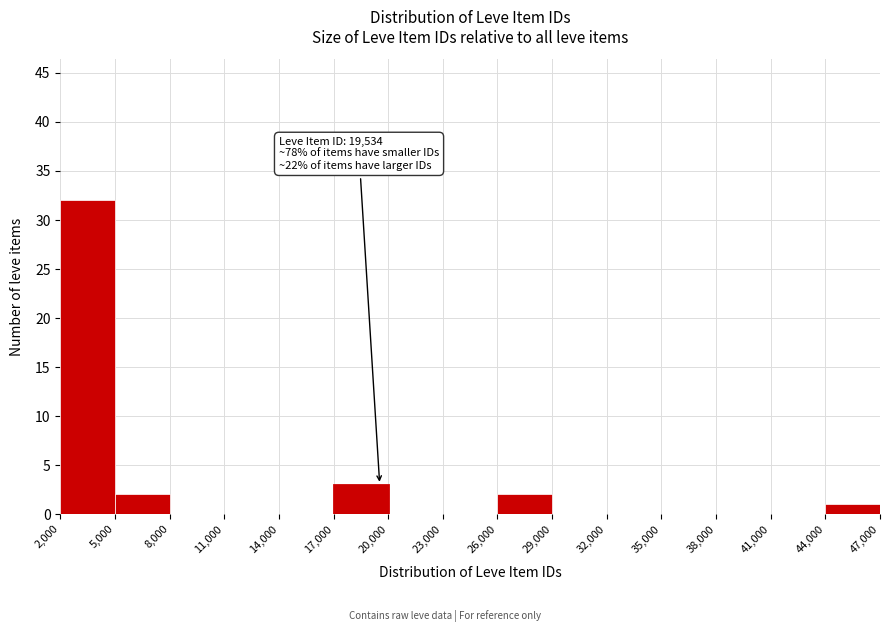

Which range on the x-axis has the tallest bar?

2,000 to 5,000